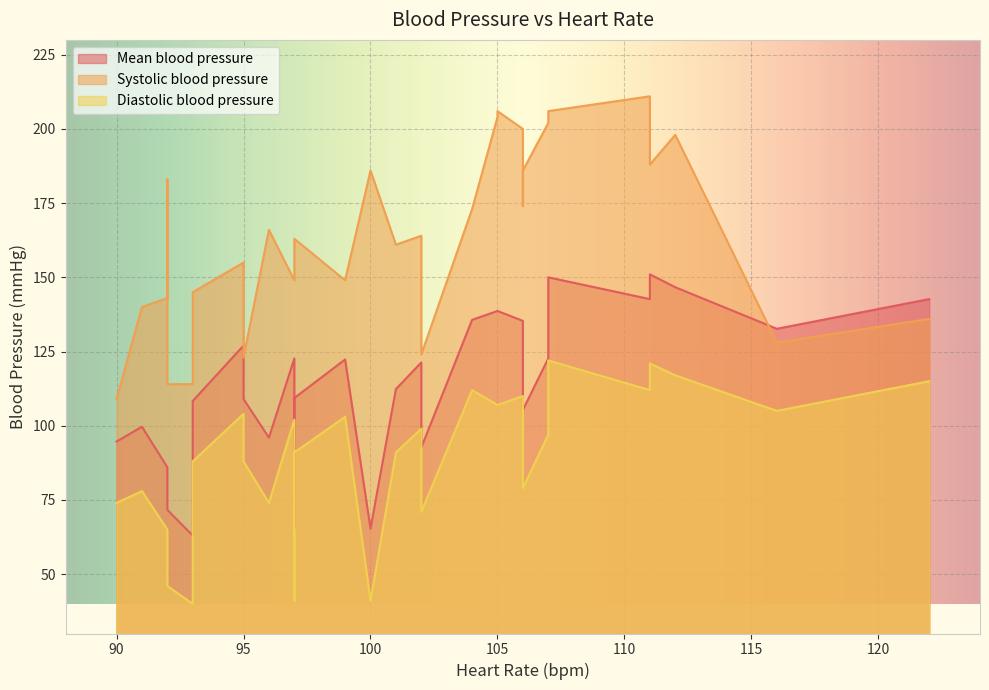

In Mean blood pressure, how many points are lower than both neighbors (excluding endpoints)?

7